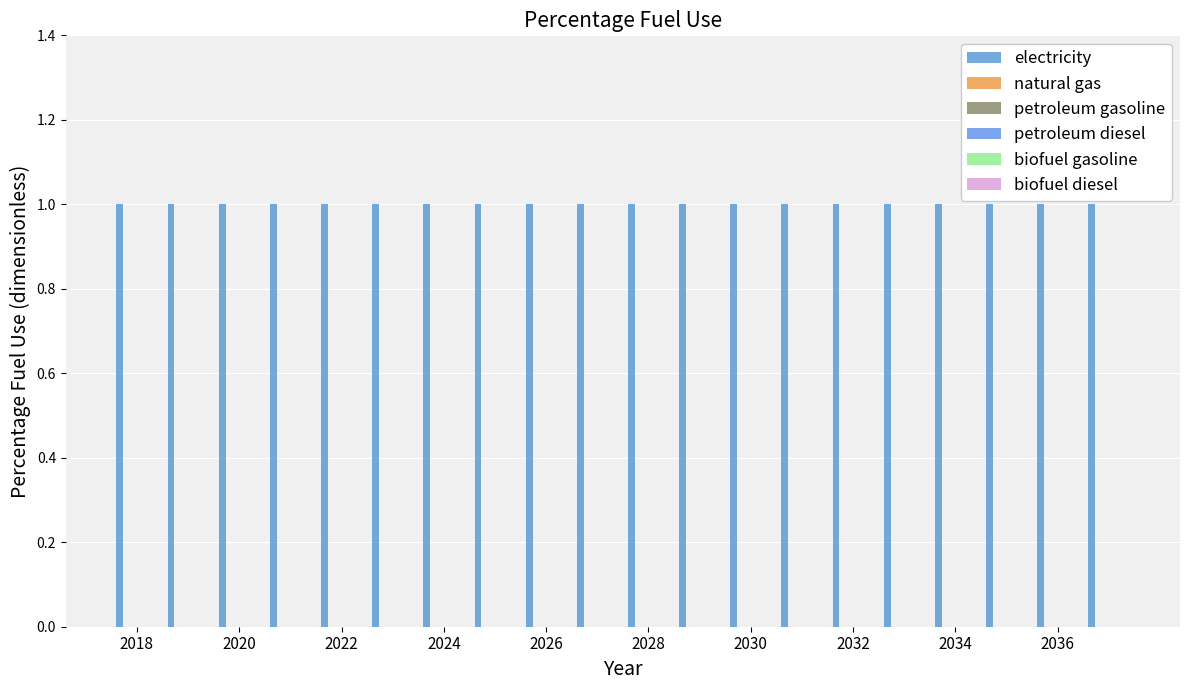

What is the lowest value of the electricity series?

1